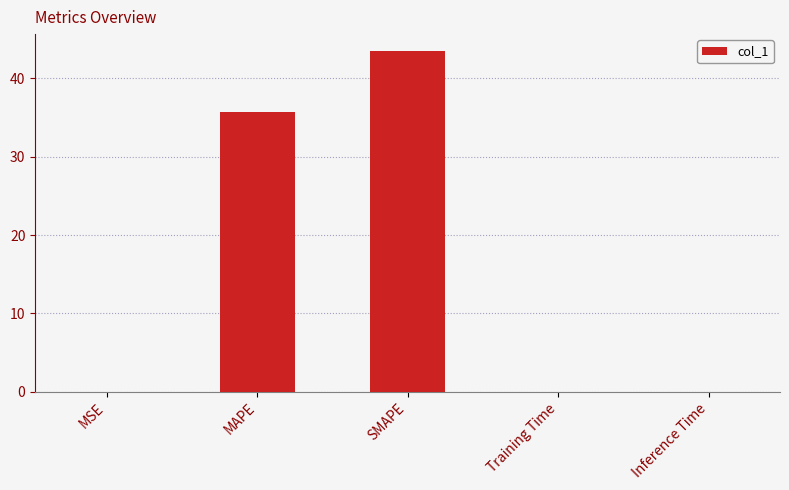

Are the bars horizontal?

No